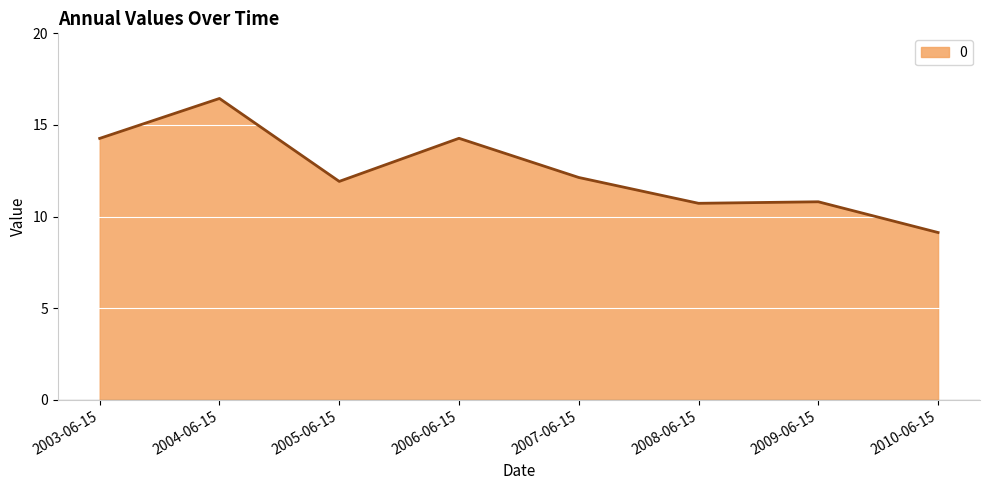

What is the difference between the values at 2009-06-15 and 2007-06-15?

1.3